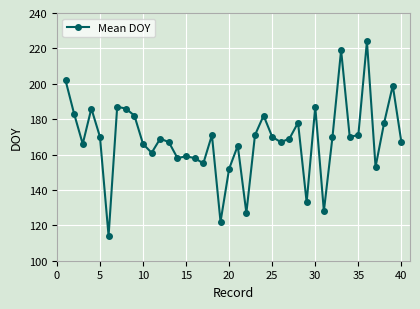

What is the difference between the second highest and second lowest values?

97